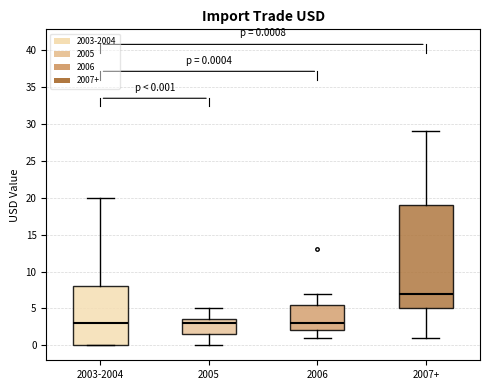

Which box has the highest median line?

2007+